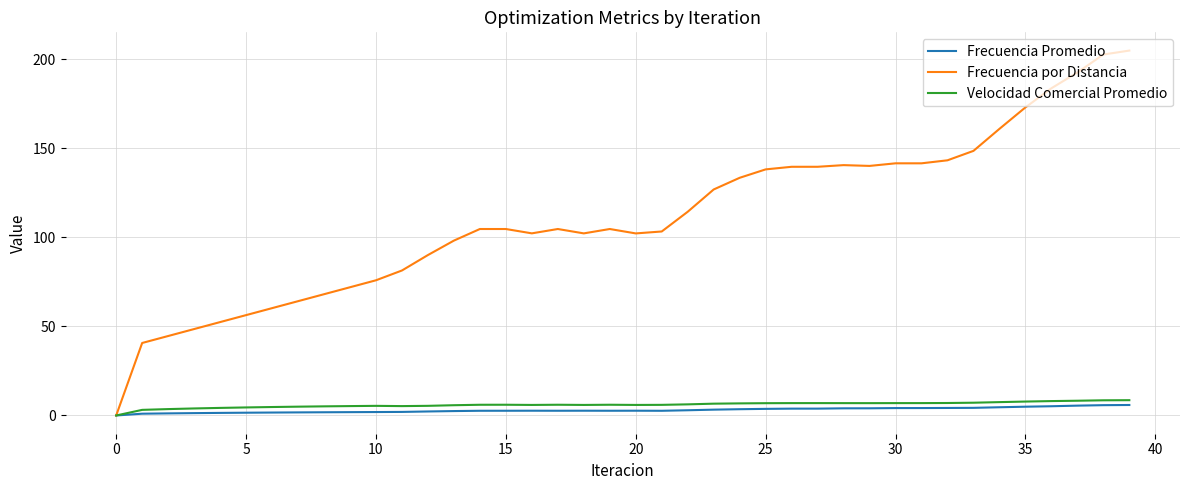

What is the highest value of the Frecuencia Promedio series?

5.9